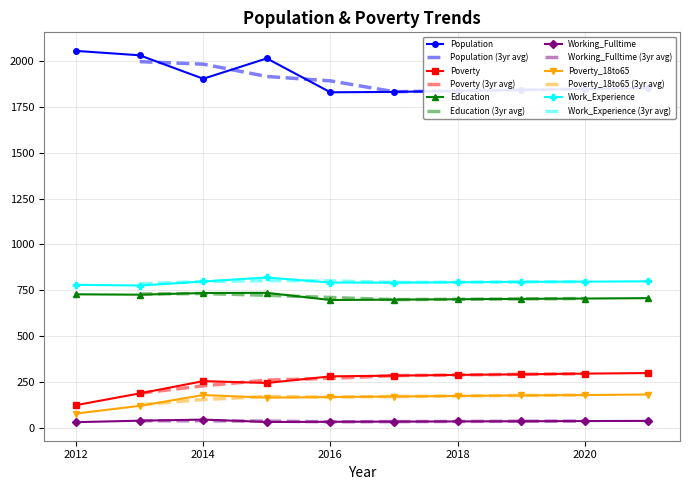

Count the number of categories in the chart.

10